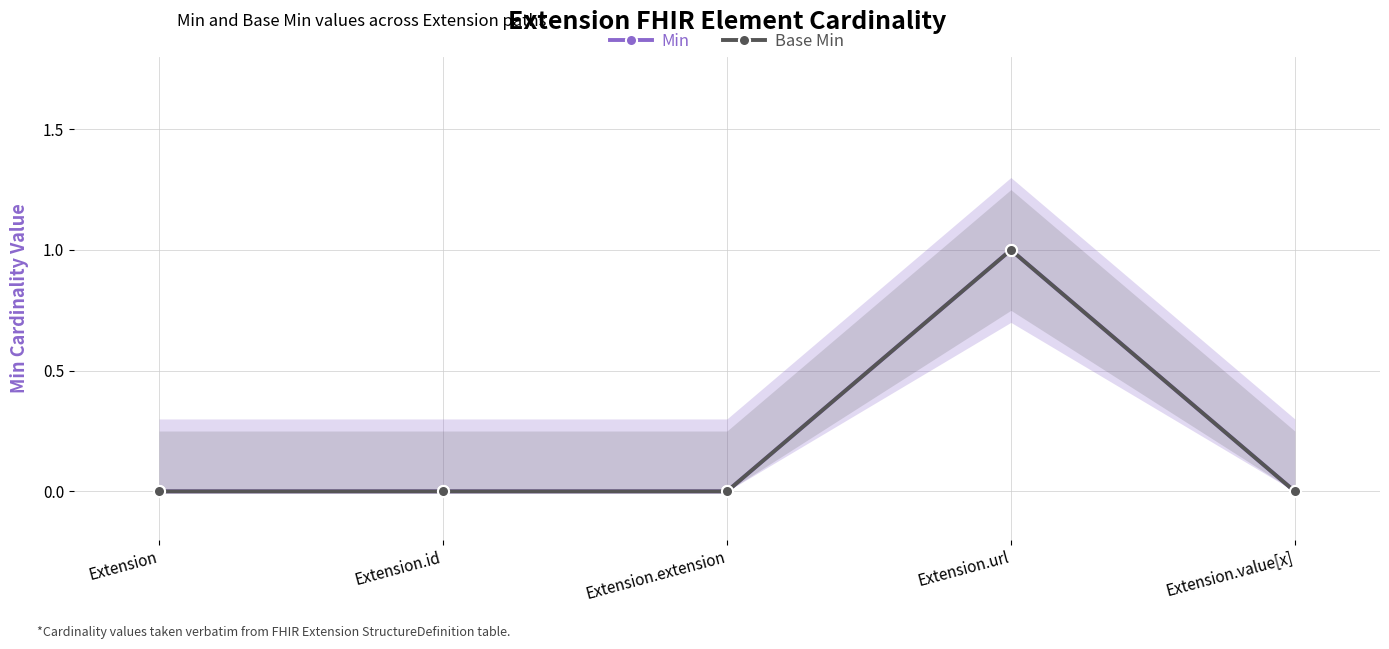

At which category does Min reach its first local peak?

Extension.url